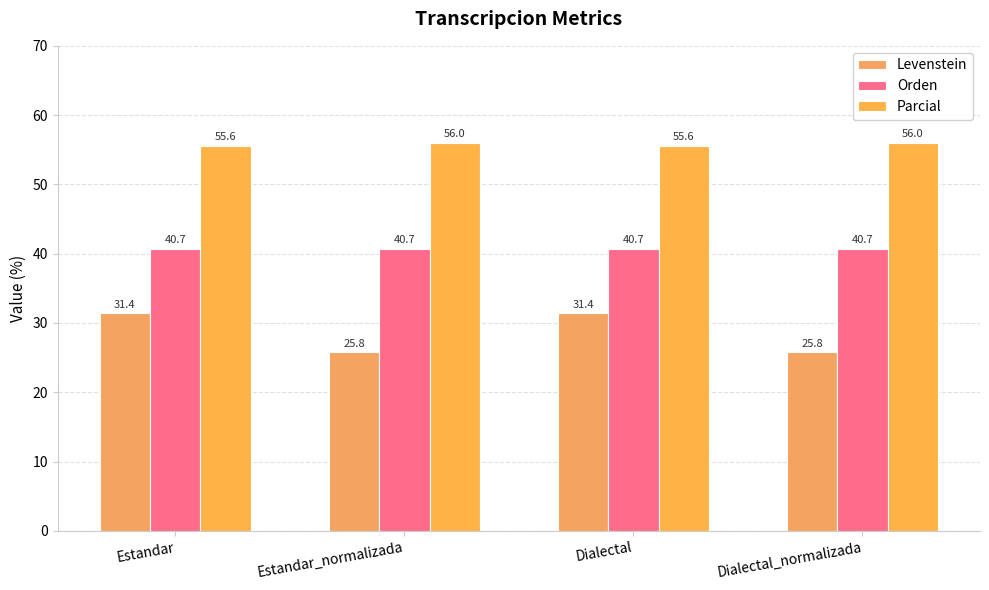

Count the number of categories in the chart.

4